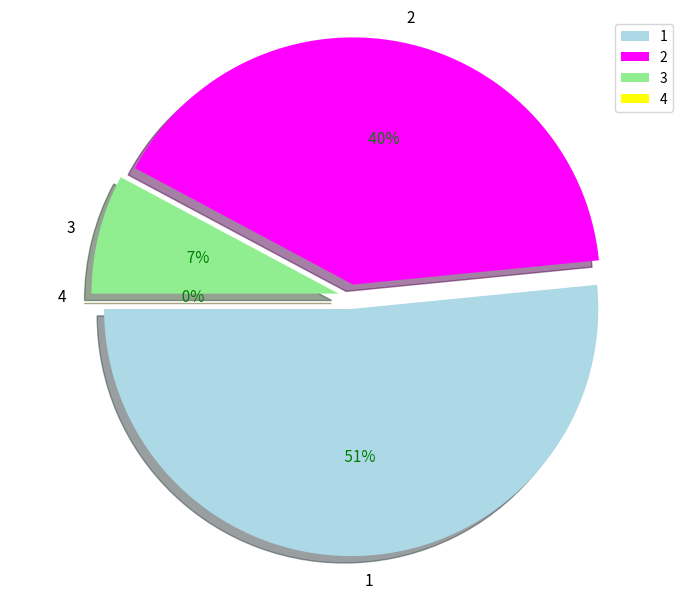

To the nearest percent, what is the difference between the largest and smallest slice percentages?

52%